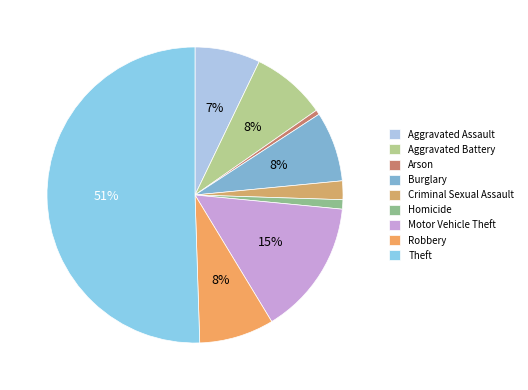

To the nearest percent, what is the combined percentage of Theft and Robbery?

59%